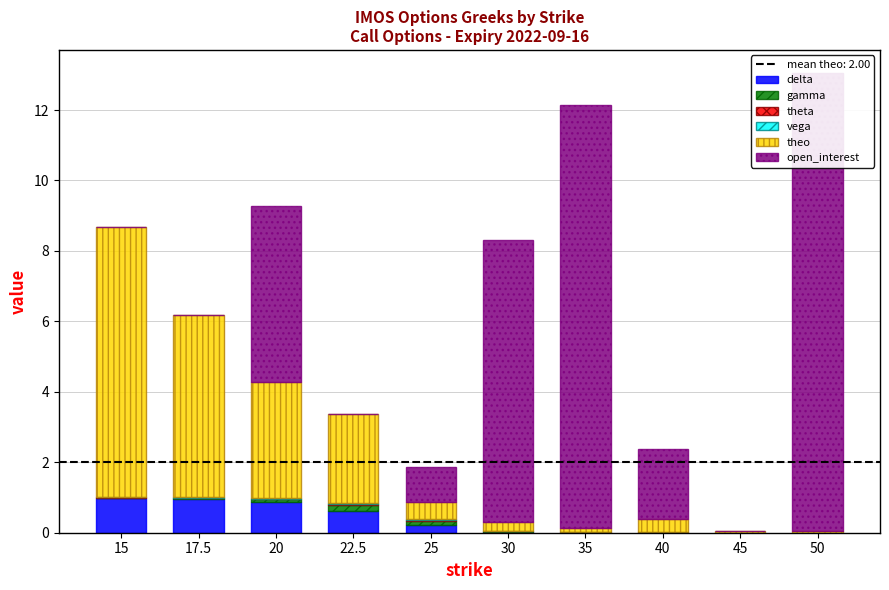

Reading left to right, transcribe all the data shown in this chart.

delta: 1.0	1.0	0.9	0.6	0.2	0.0	0.0	0.0	0.0	0.0
gamma: 0.0	0.0	0.1	0.2	0.1	0.0	0.0	0.0	0.0	0.0
theta: 0.0	0.0	0.0	0.0	0.0	0.0	0.0	0.0	0.0	0.0
vega: 0.0	0.0	0.0	0.0	0.0	0.0	0.0	0.0	0.0	0.0
theo: 7.7	5.2	3.3	2.5	0.5	0.2	0.1	0.4	0.1	0.1
open_interest: 0.0	0.0	5.0	0.0	1.0	8.0	12.0	2.0	0.0	13.0